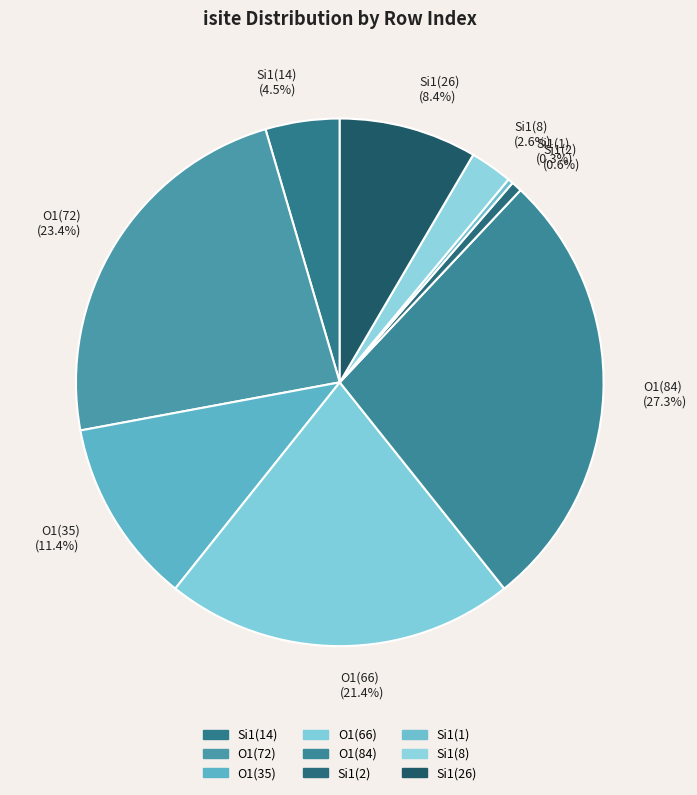

What is the ratio of the value at O1(66) to the value at Si1(2)?

33.0